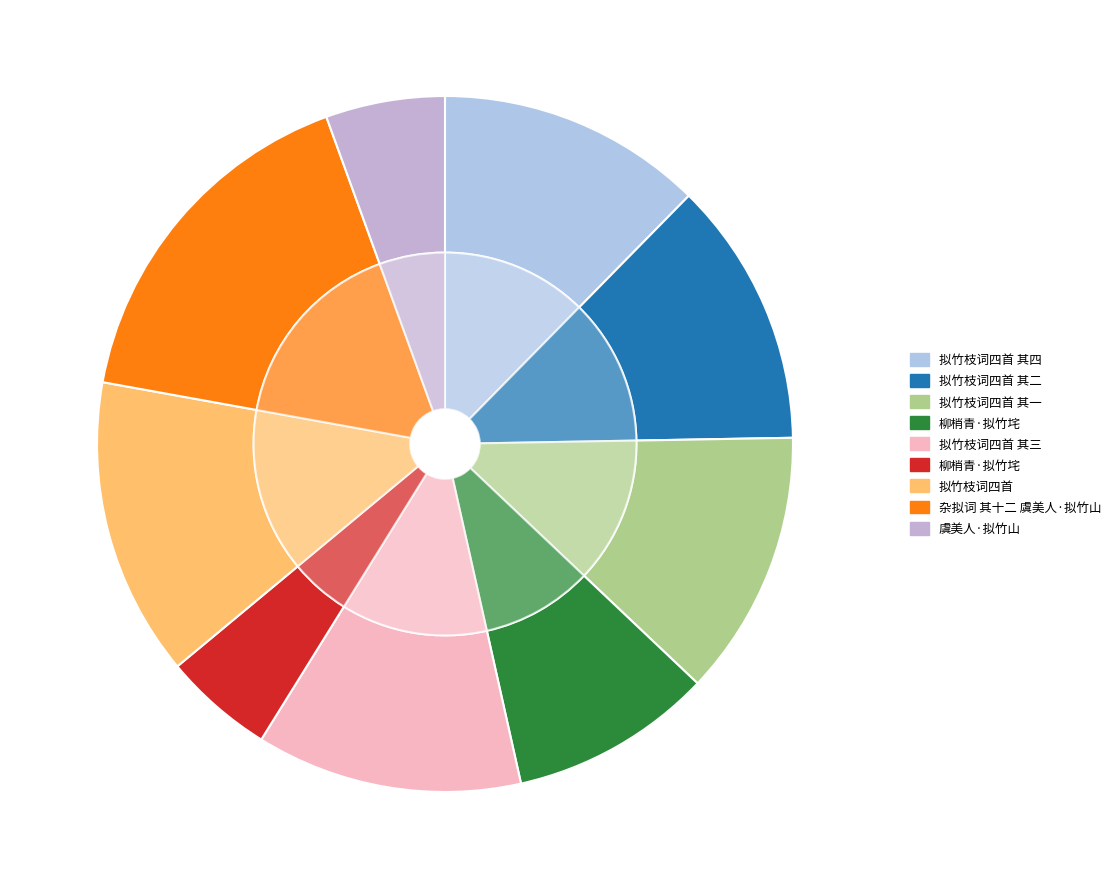

What percentage is NOT represented by 拟竹枝词四首 其二?

87.6%